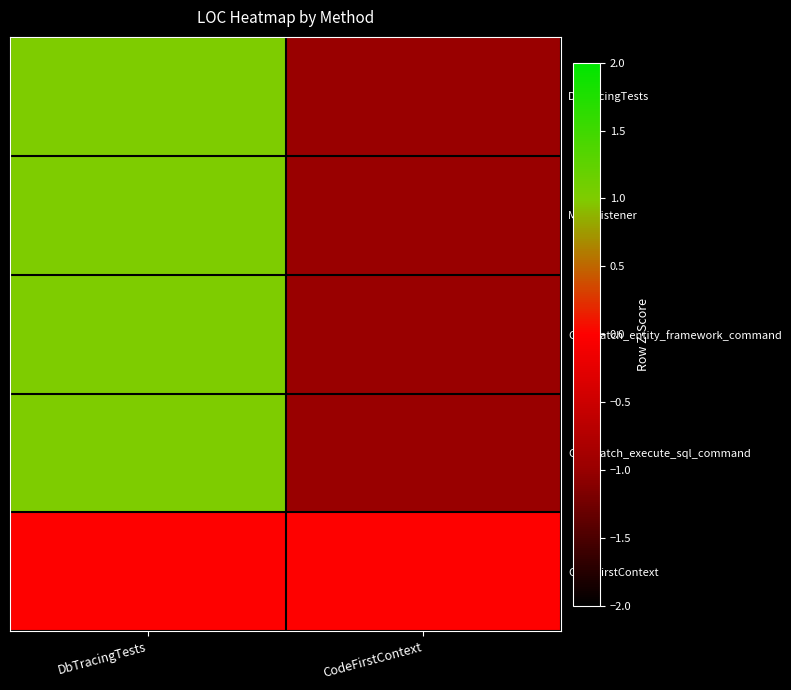

Which series changed the most between DbTracingTests and CodeFirstContext?

DbTracingTests